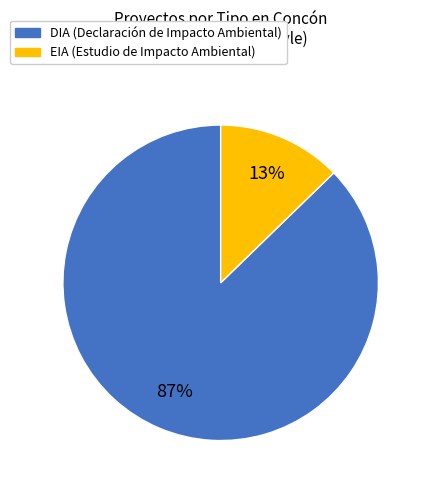

What is the largest slice in the pie chart?

DIA